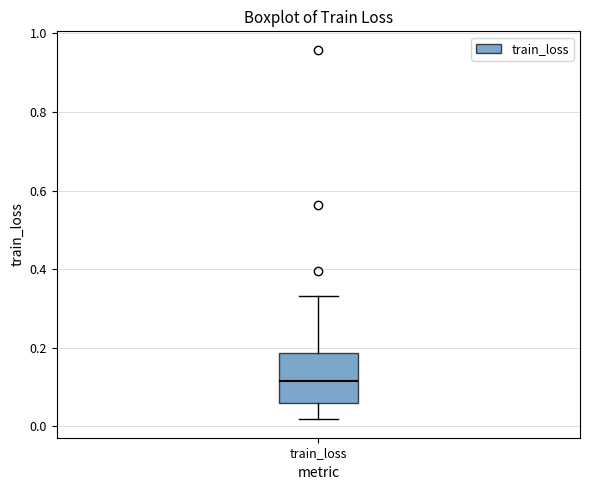

Transcribe this box plot: give where the median line is, the range the box spans, and where the two whiskers end, as read against the y-axis. The values are not printed on the chart, so give them approximately, as read against the axis.

median 0.12, box 0.06 to 0.18, whiskers 0.02 to 0.34